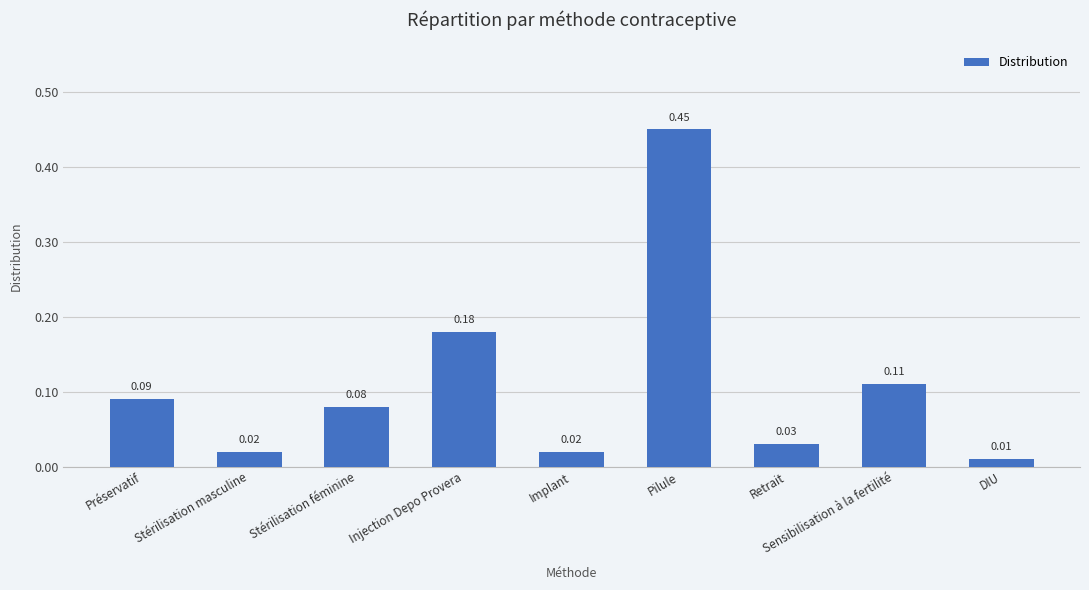

What is the label of the 9th bar from the left?

DIU